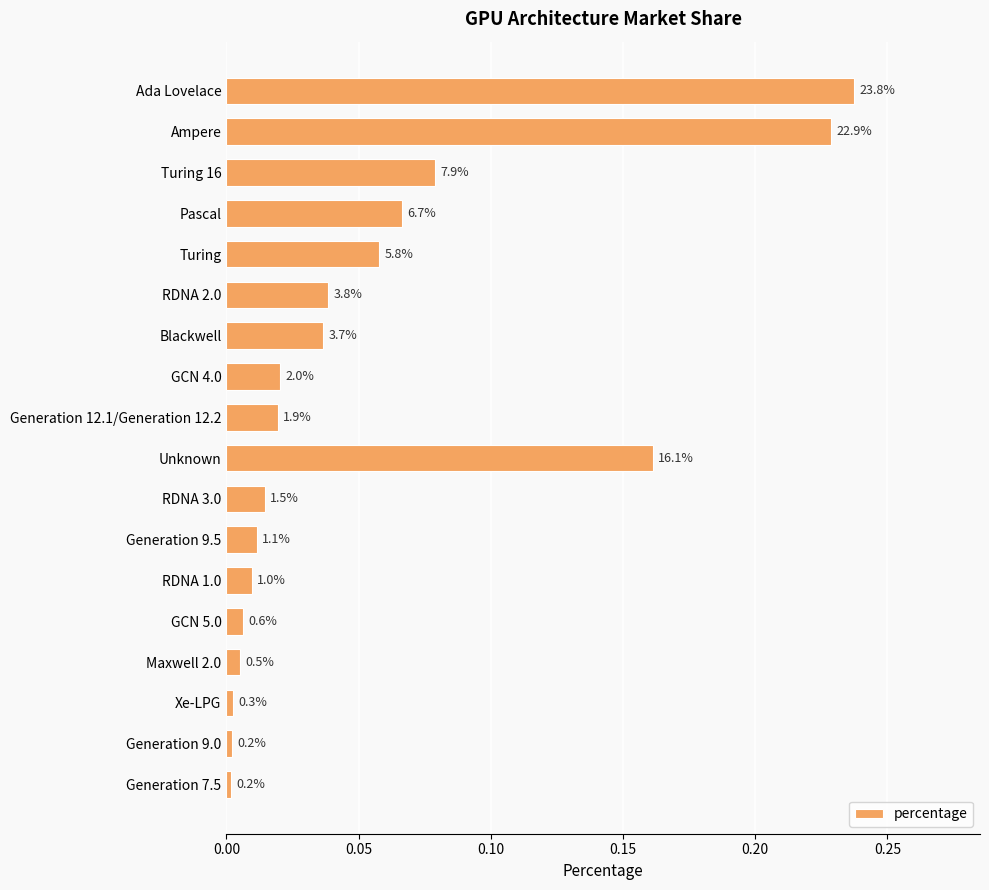

Are the bars horizontal?

Yes